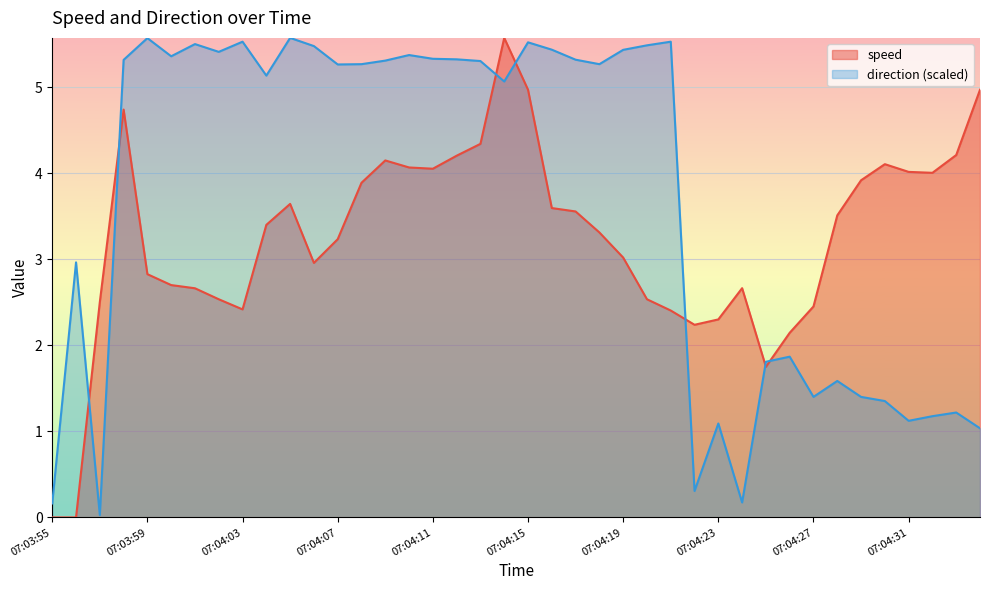

Read the speed value at 07:04:00.

2.7